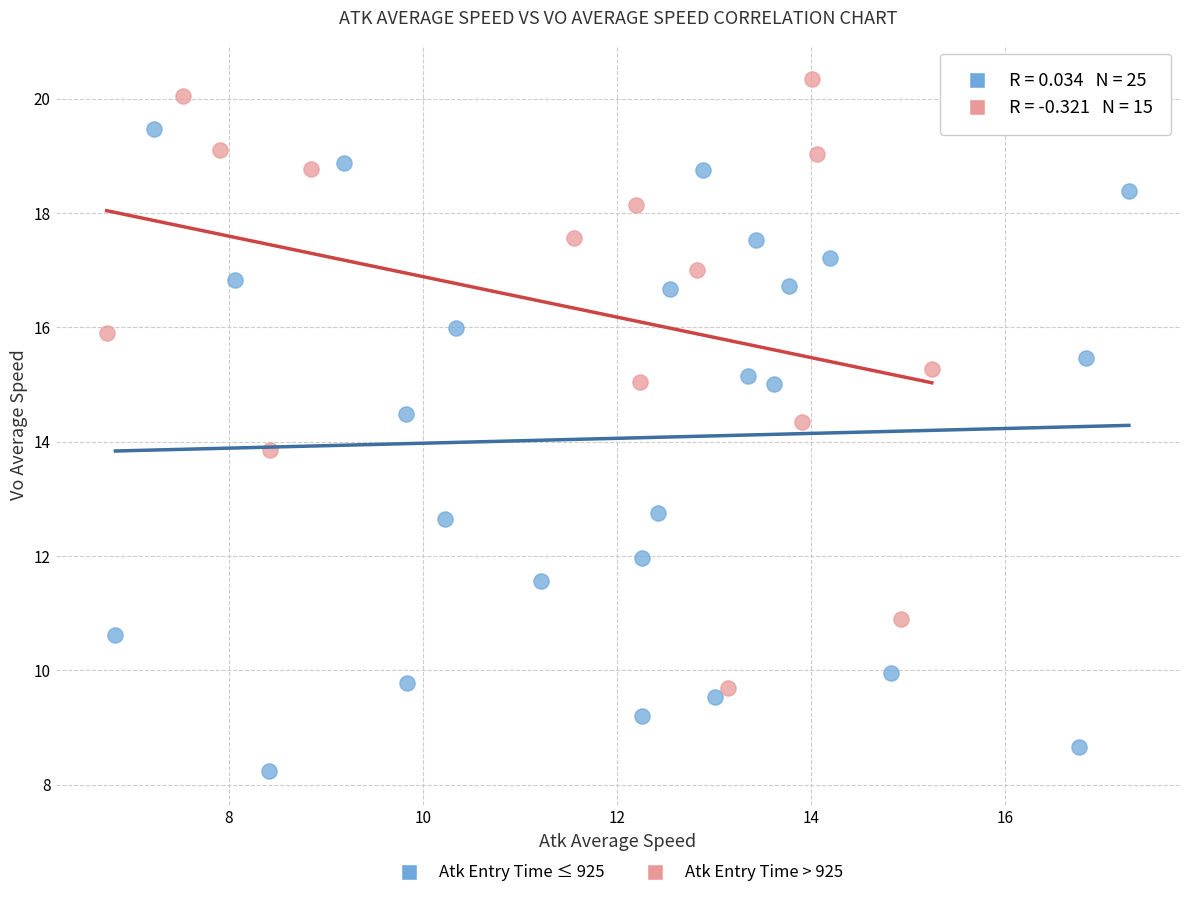

Which series contains the highest Y value?

Atk Entry Time > 925